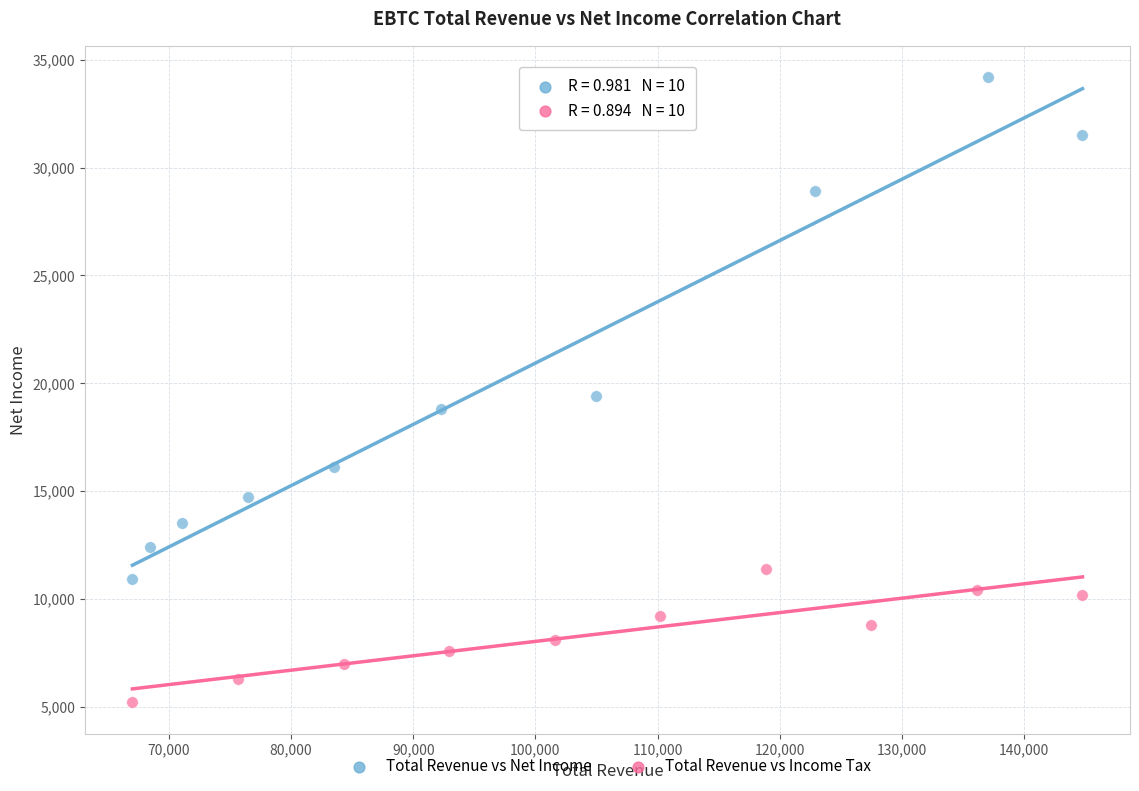

Which series has the largest Y range (max minus min)?

Total Revenue vs Net Income